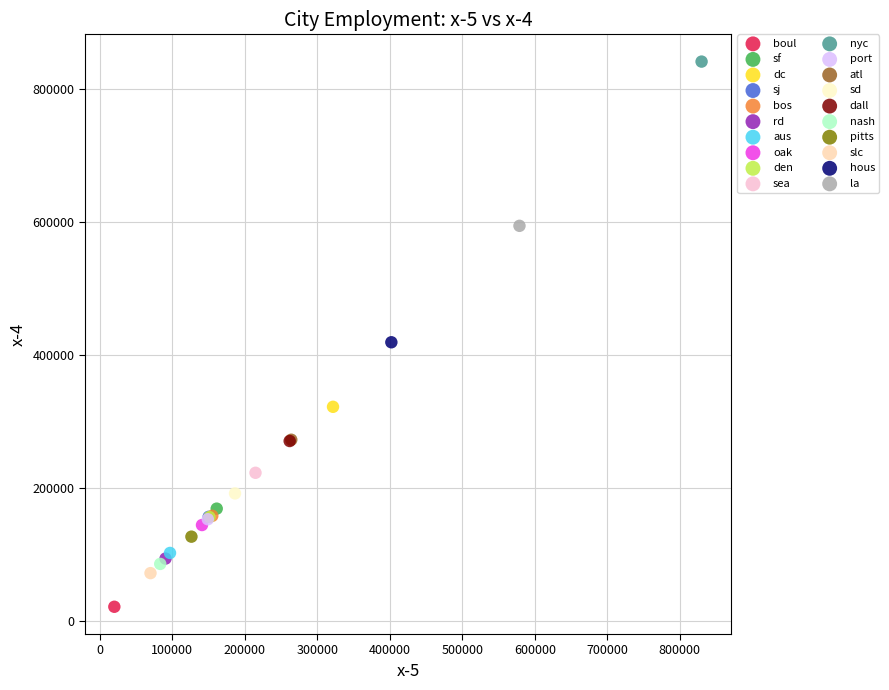

What are all the series names shown in the legend?

boul, sf, dc, sj, bos, rd, aus, oak, den, sea, nyc, port, atl, sd, dall, nash, pitts, slc, hous, la